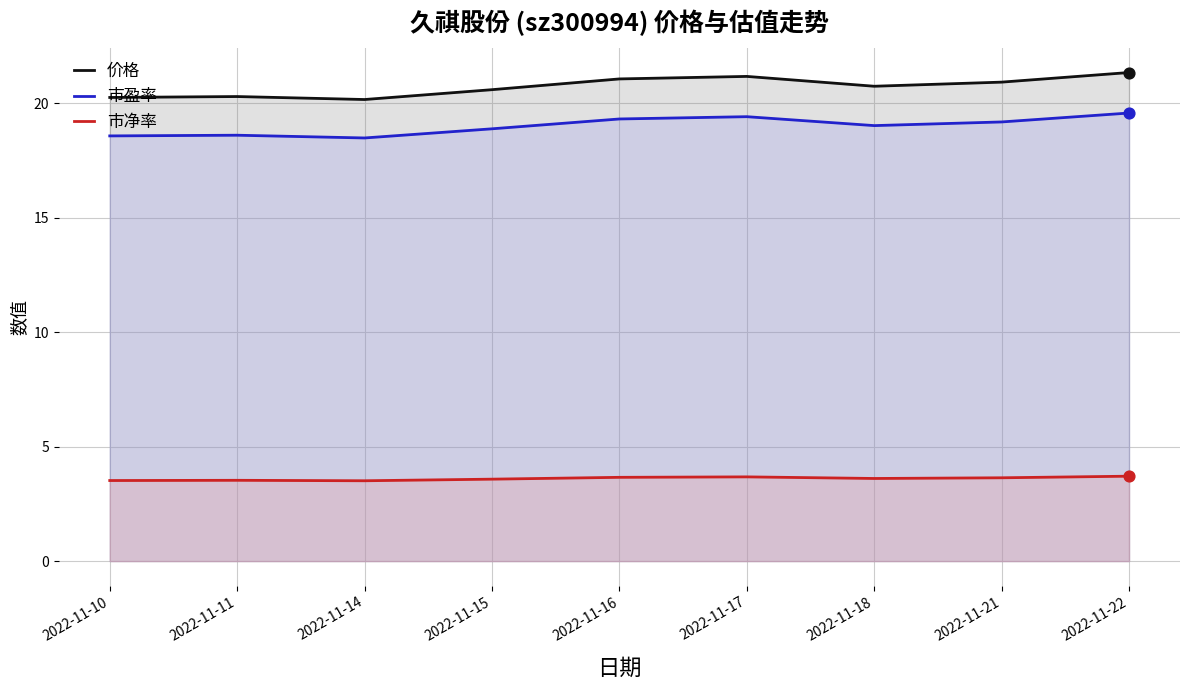

At how many categories does at least one series exceed 7?

9